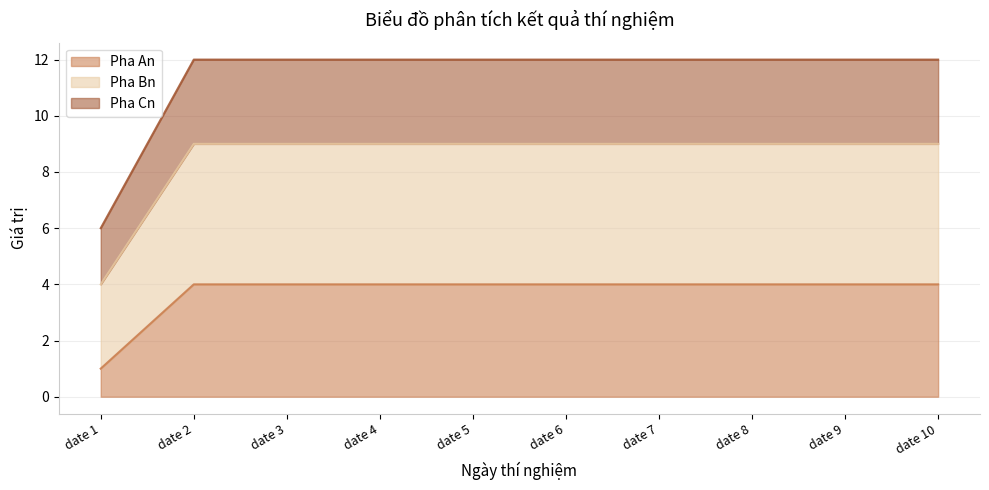

The Pha Bn series shows 15 at date 2. True or false?

False